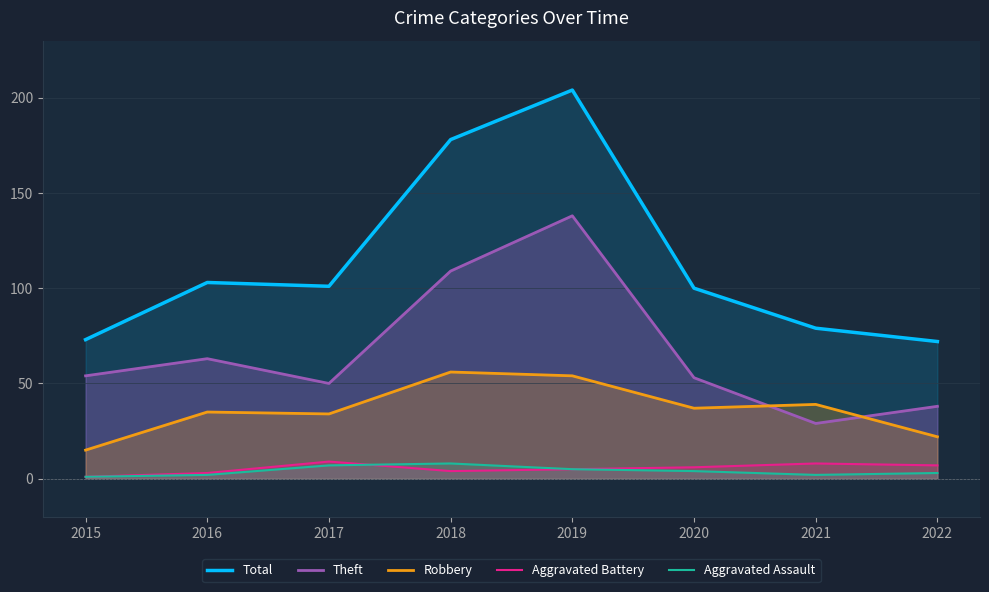

What is the value of the Aggravated Battery point at the 2nd from the left?

3